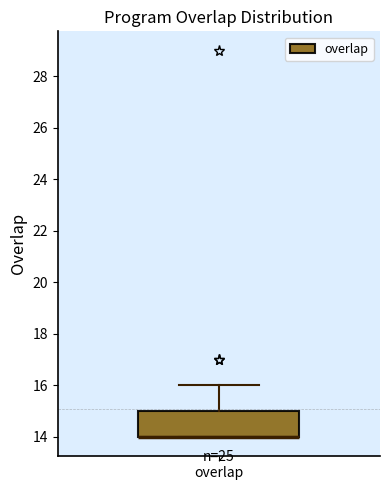

Read this box plot against the y-axis: the position of the median line, the range covered by the box, and the ends of both whiskers. The values are not printed on the chart, so give them approximately, as read against the axis.

median 14 (drawn on the box's lower edge), box 14 to 15, whiskers 14 to 16